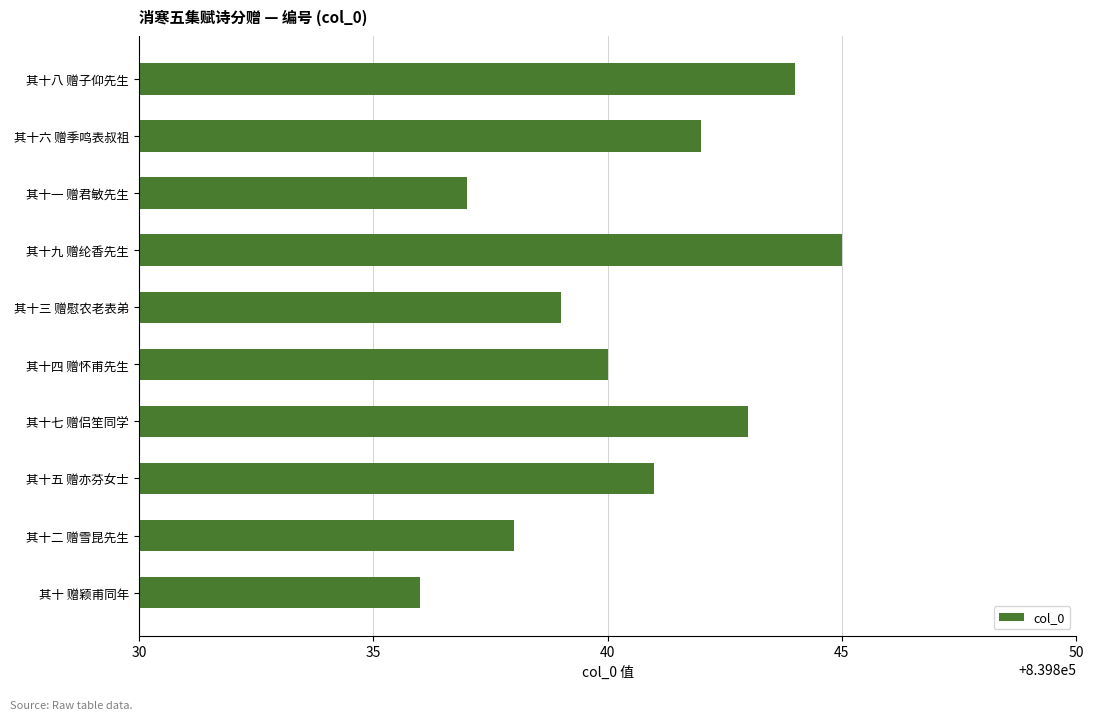

What is the change in value from 其十一 赠君敏先生 to 其十五 赠亦芬女士?

+4